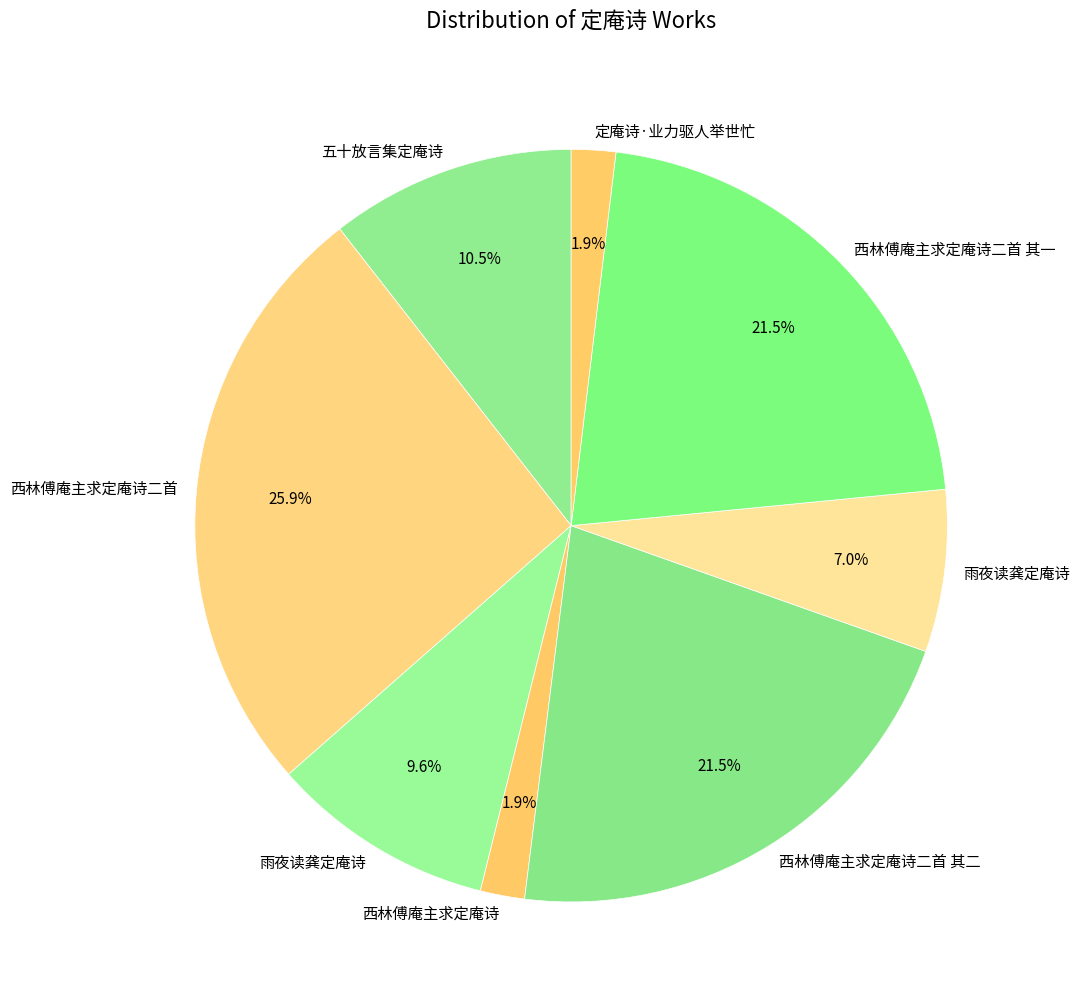

What is the smallest slice in the pie chart?

西林傅庵主求定庵诗